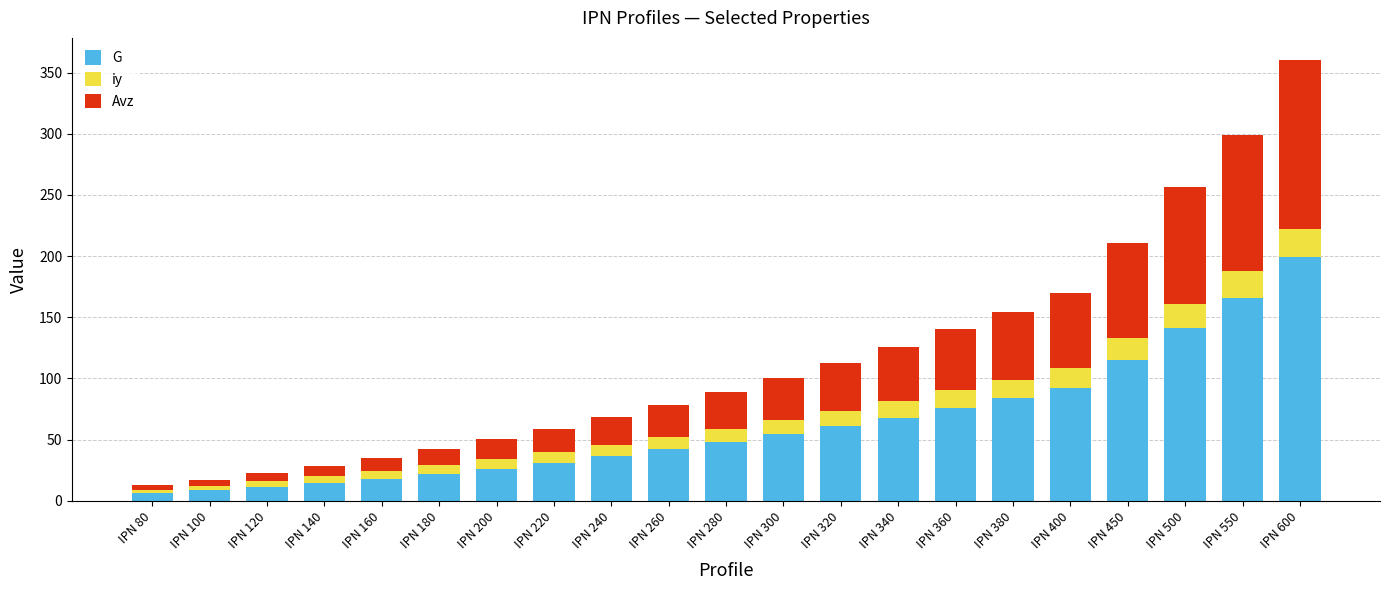

At which category is the sum across all series the highest?

IPN 600